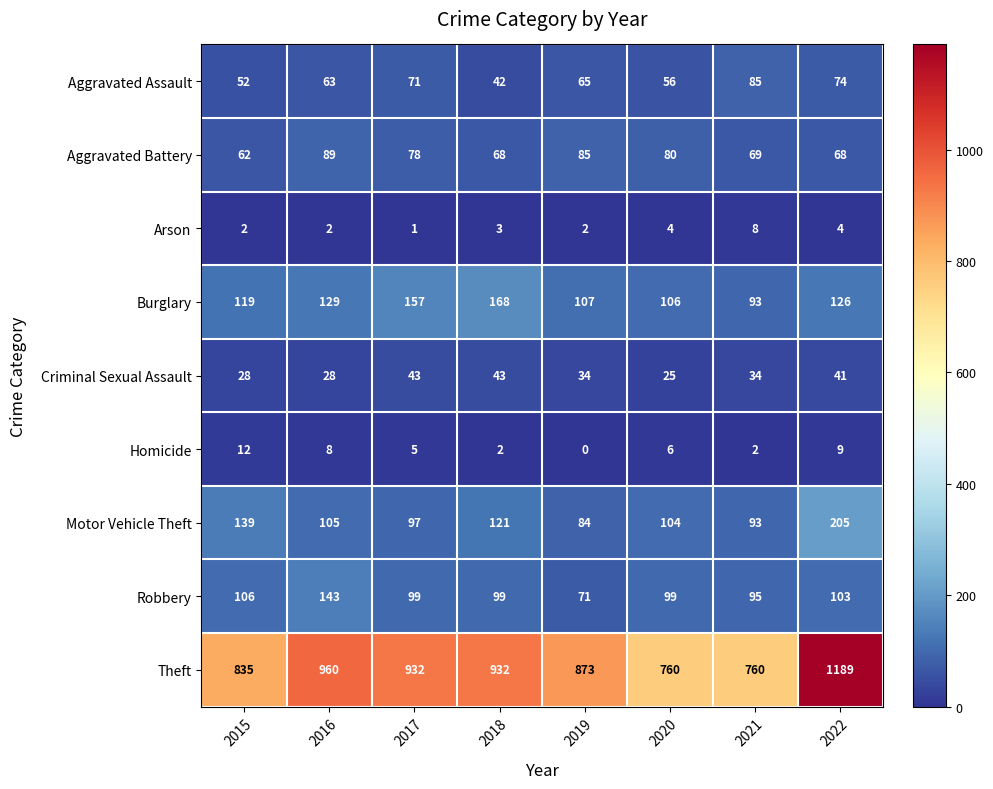

What is the sum of all Homicide values?

44